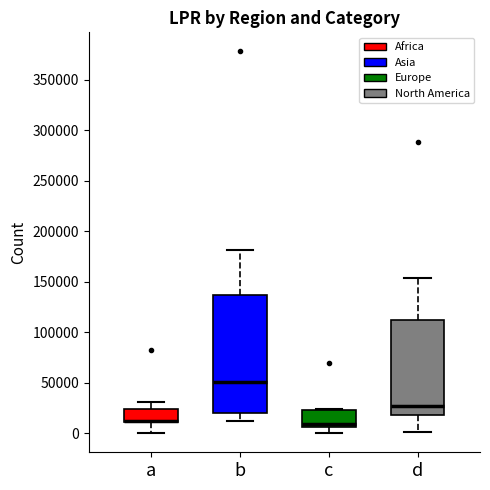

Where does the lower whisker of the box for c end on the y-axis? The values are not printed on the chart, so give them approximately, as read against the axis.

0